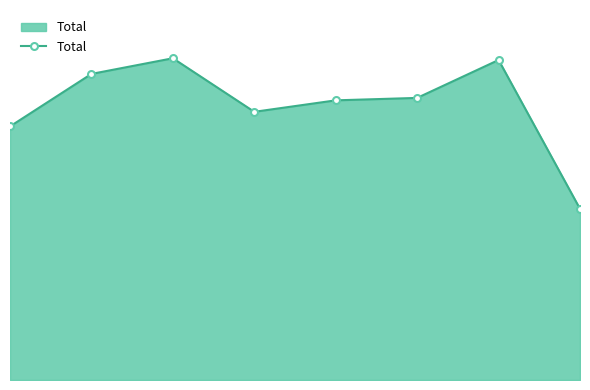

Reading right to left, what are all the values shown in this chart?

492	920	811	804	771	925	880	729